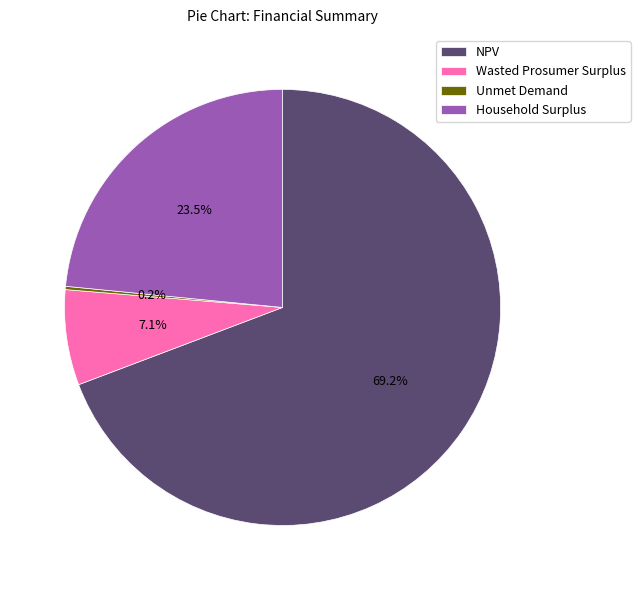

Between NPV and Household Surplus, which is larger?

NPV